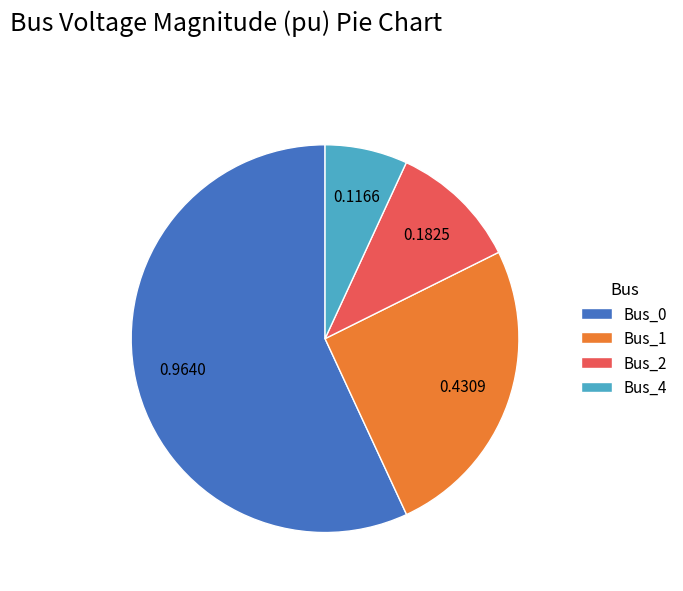

Does Bus_1 represent more than half of the total?

No